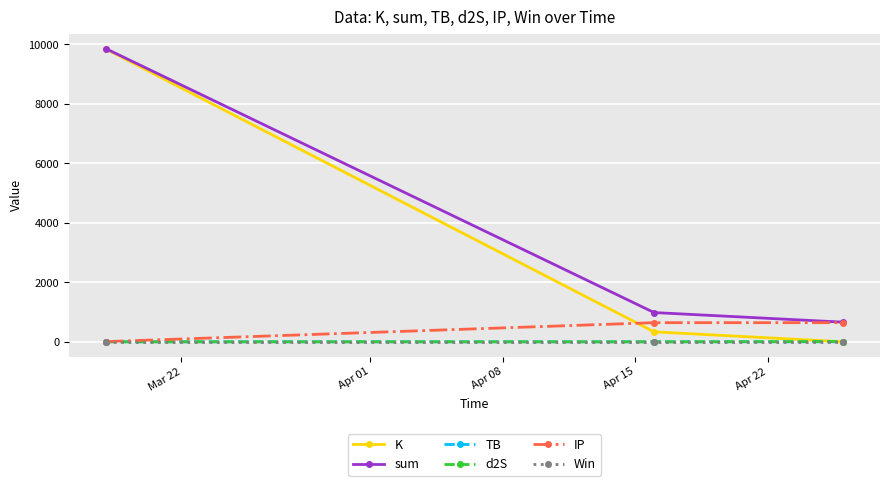

What is the sum of all K values?

10185.5